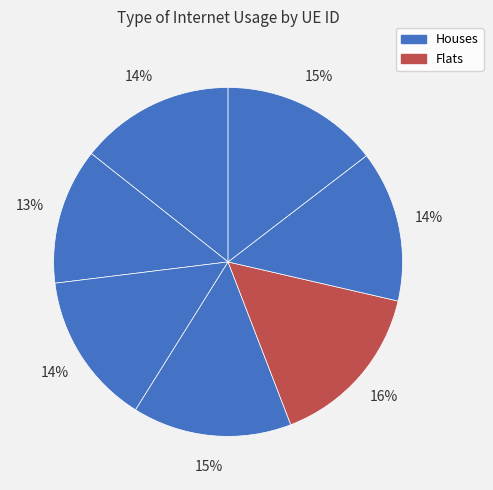

How many slices are in this pie chart?

7